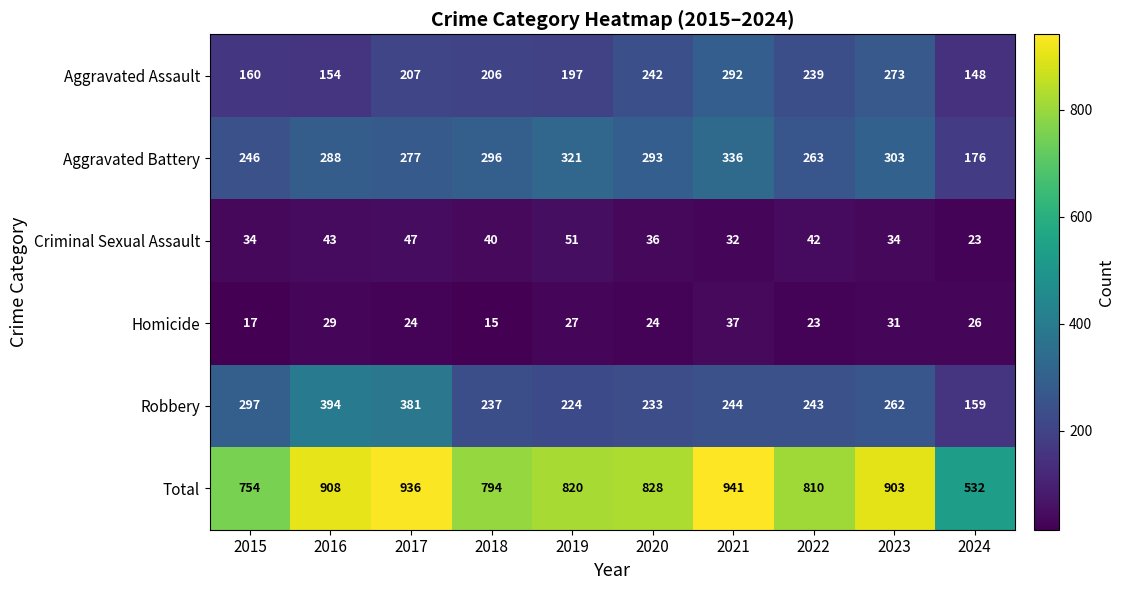

Which series has the largest range (max minus min)?

Total